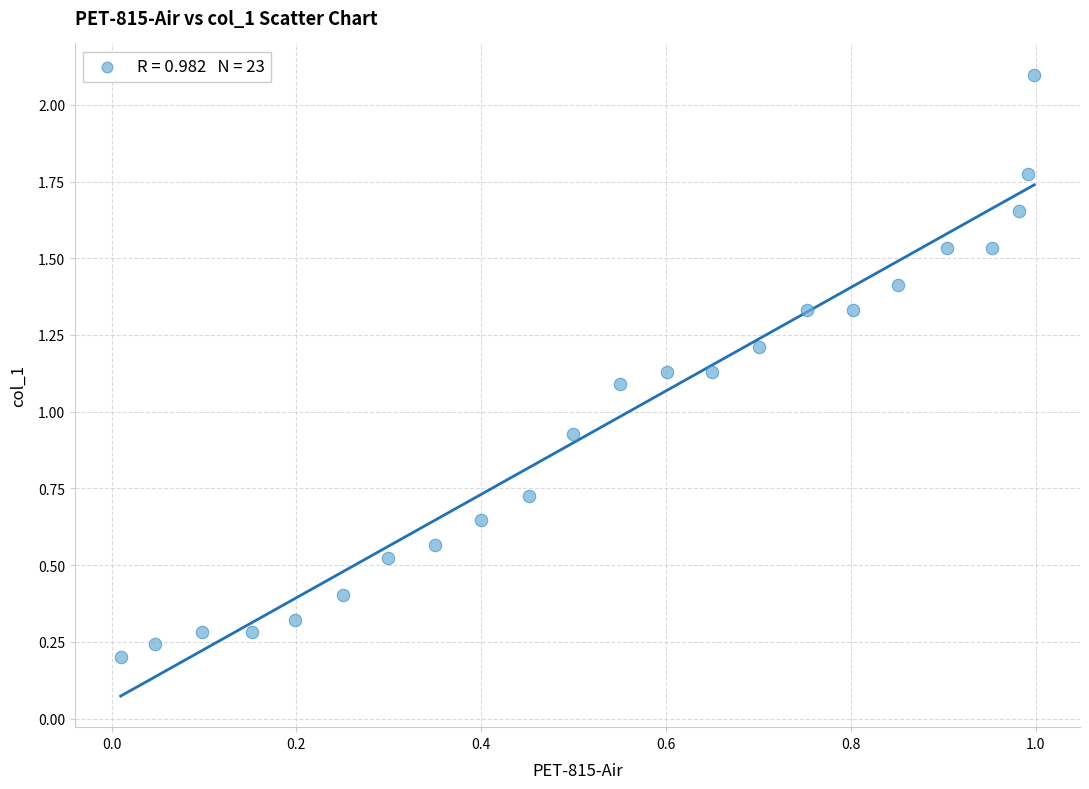

What is the range of X values (max minus min)?

1.0